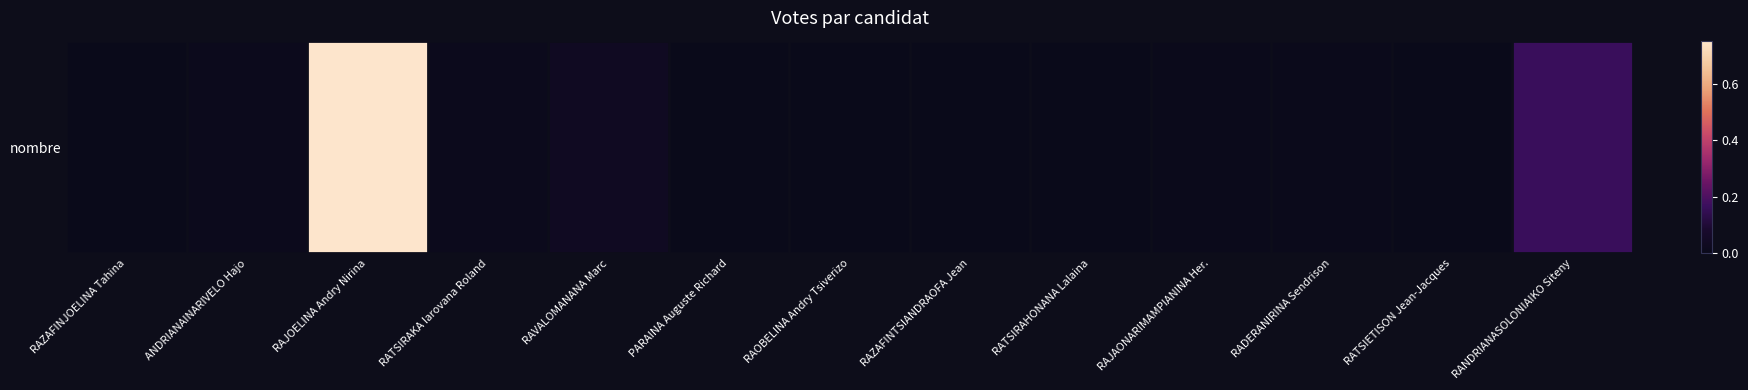

Rank the categories by value from highest to lowest.

RAJOELINA Andry Nirina, RANDRIANASOLONIAIKO Siteny, RAVALOMANANA Marc, ANDRIANAINARIVELO Hajo, RATSIRAKA Iarovana Roland, RAJAONARIMAMPIANINA Her., RADERANIRINA Sendrison, RATSIRAHONANA Lalaina, RAZAFINJOELINA Tahina, PARAINA Auguste Richard, RAOBELINA Andry Tsiverizo, RAZAFINTSIANDRAOFA Jean, RATSIETISON Jean-Jacques